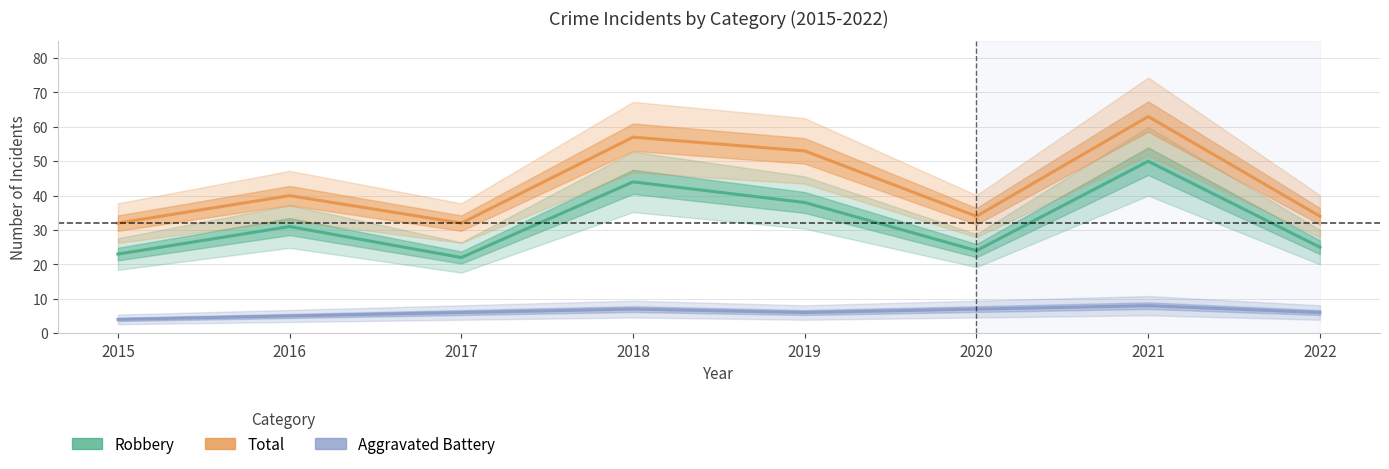

True or false: Total and Robbery intersect in this chart.

False